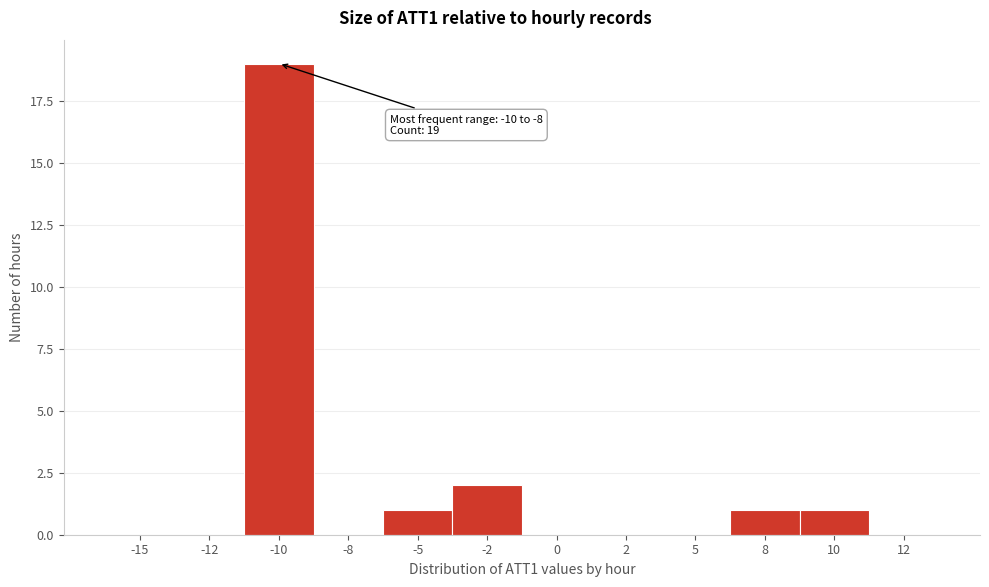

Reading left to right, what are all the values shown in this chart?

-15=0	-12=0	-10=19	-8=0	-5=1	-2=2	0=0	2=0	5=0	8=1	10=1	12=0